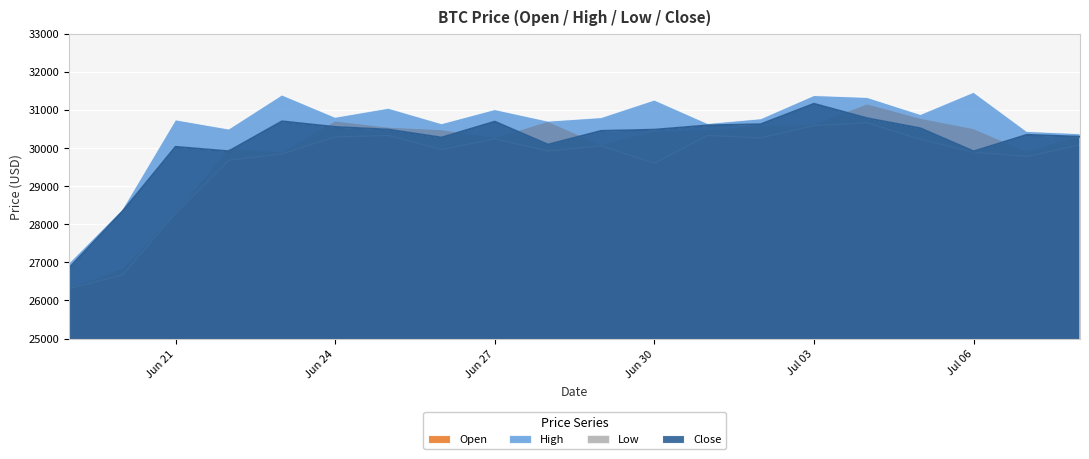

What value does the Close series have at 2023-06-28?

30086.2